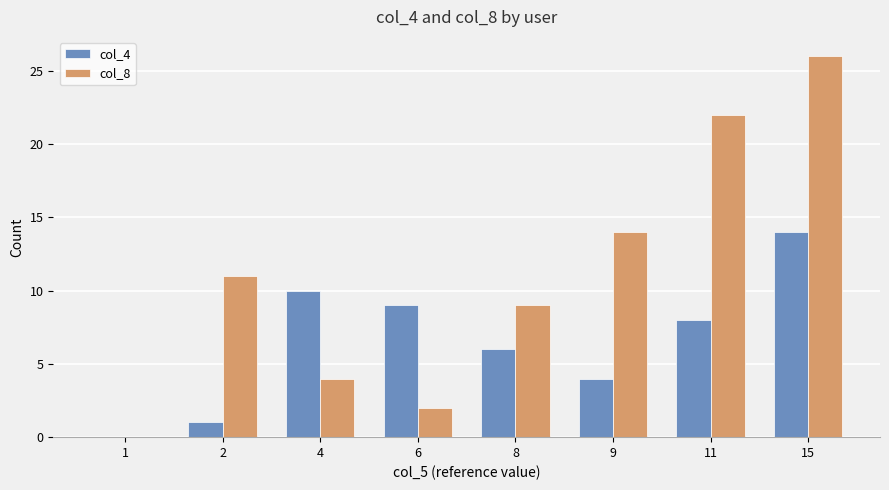

Which series changed the most between 1 and 11?

col_8